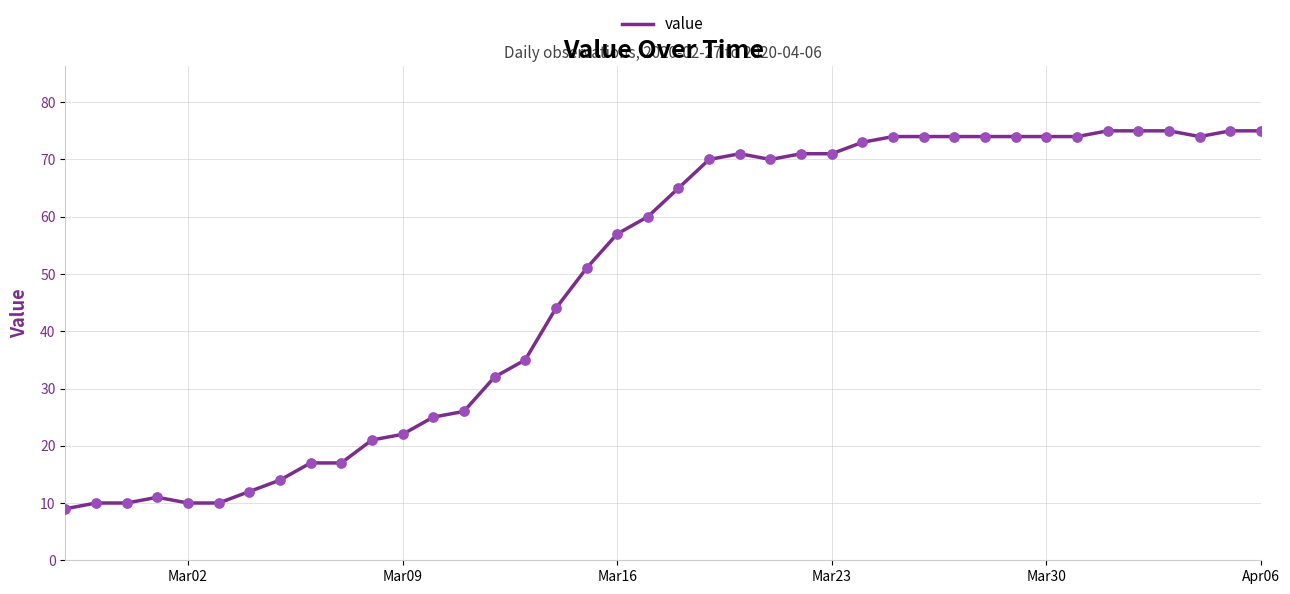

What is the minimum value shown in the chart?

9